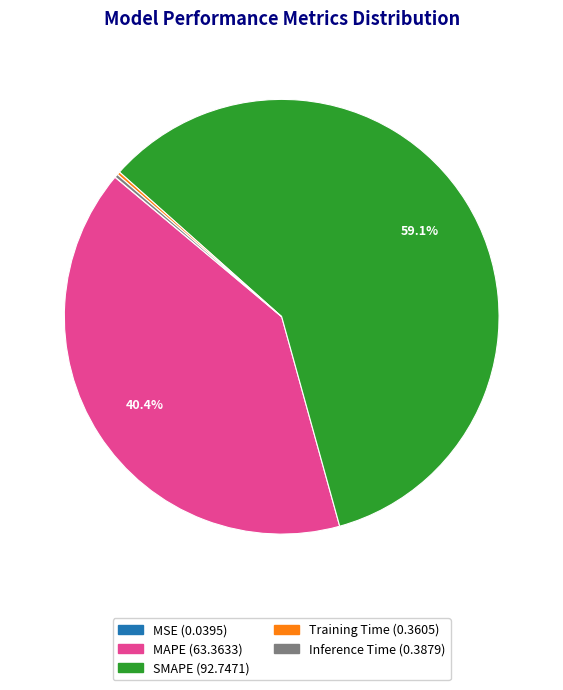

What is the ratio of the value at SMAPE to the value at MAPE?

1.5